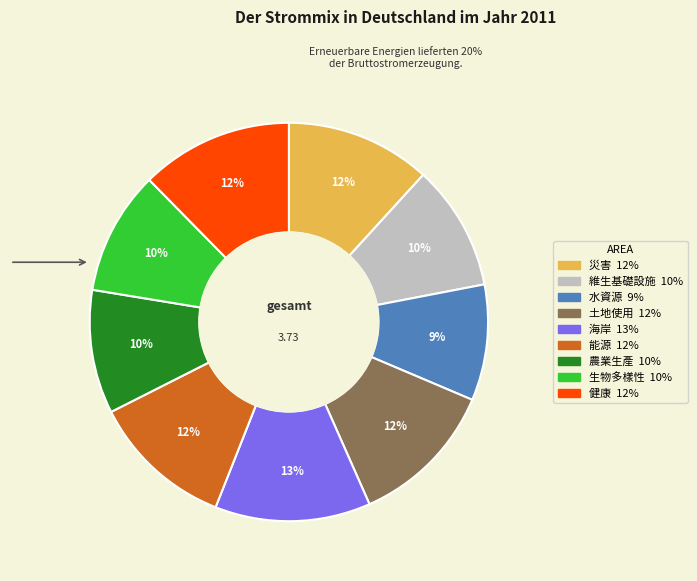

Combined, do 海岸 and 生物多樣性 account for over 50%?

No